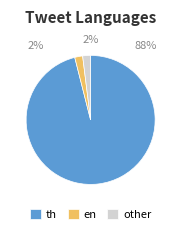

Does any single category account for the majority?

Yes